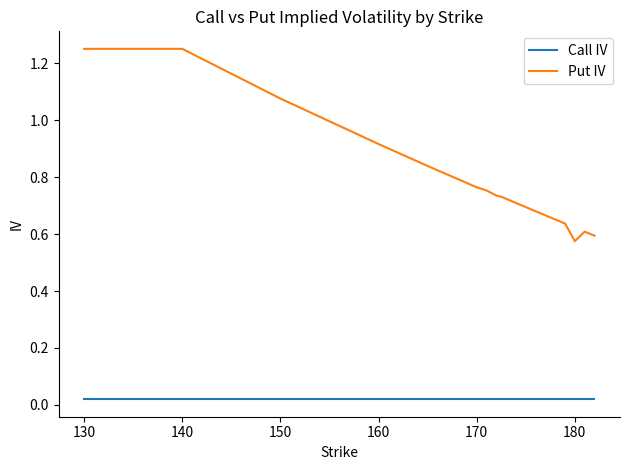

At how many categories does at least one series exceed 1?

3